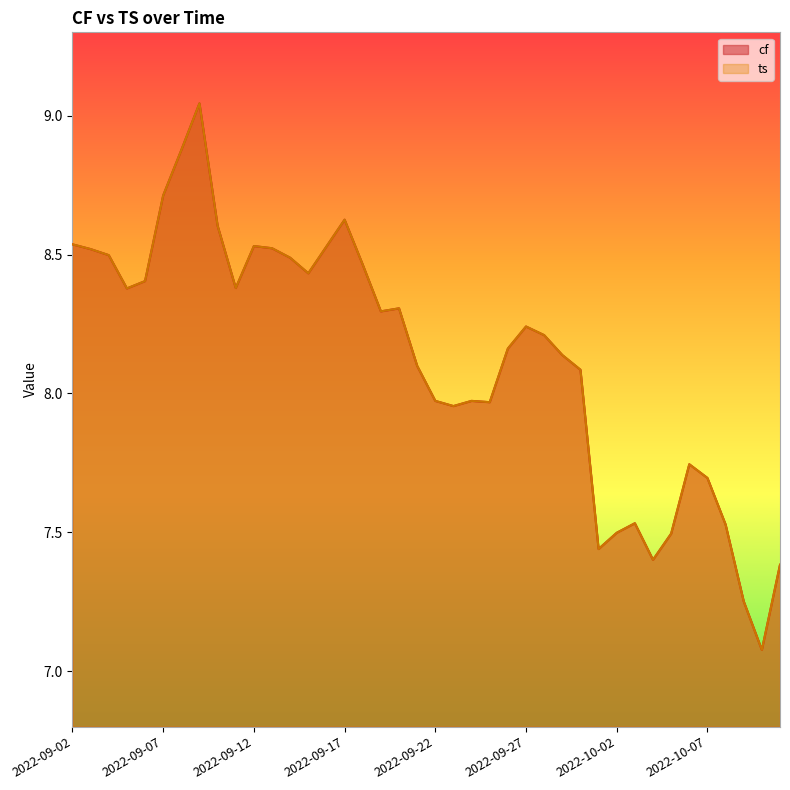

Rank the series by their maximum value, from highest to lowest.

ts, cf